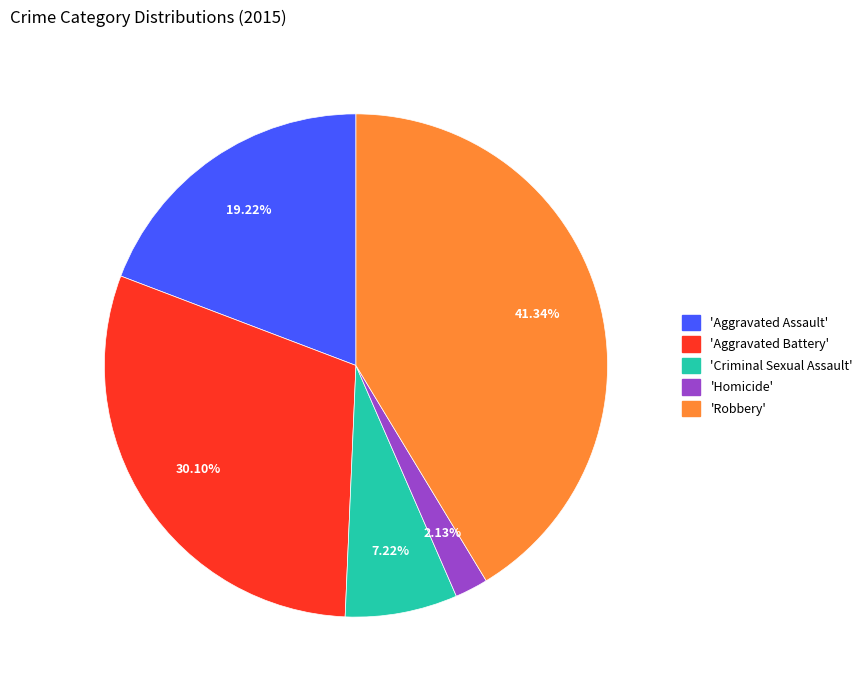

Is there any slice that represents more than half of the pie?

No